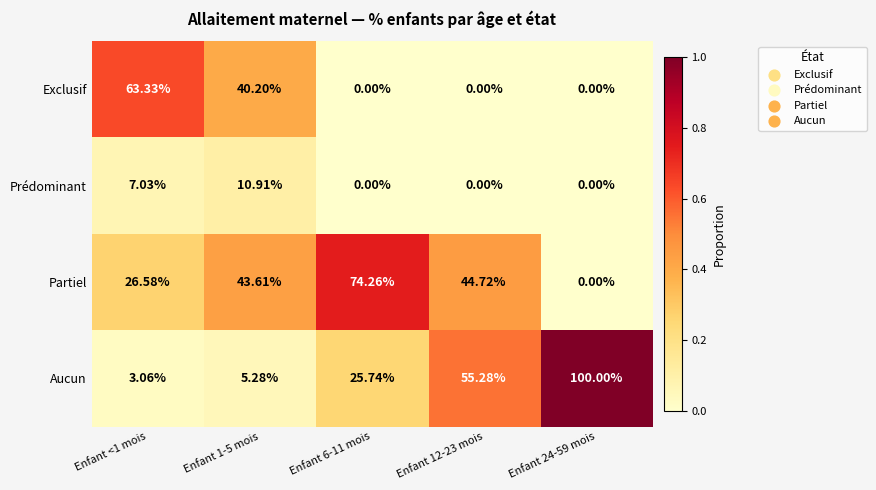

Which series has the widest spread of values?

Aucun